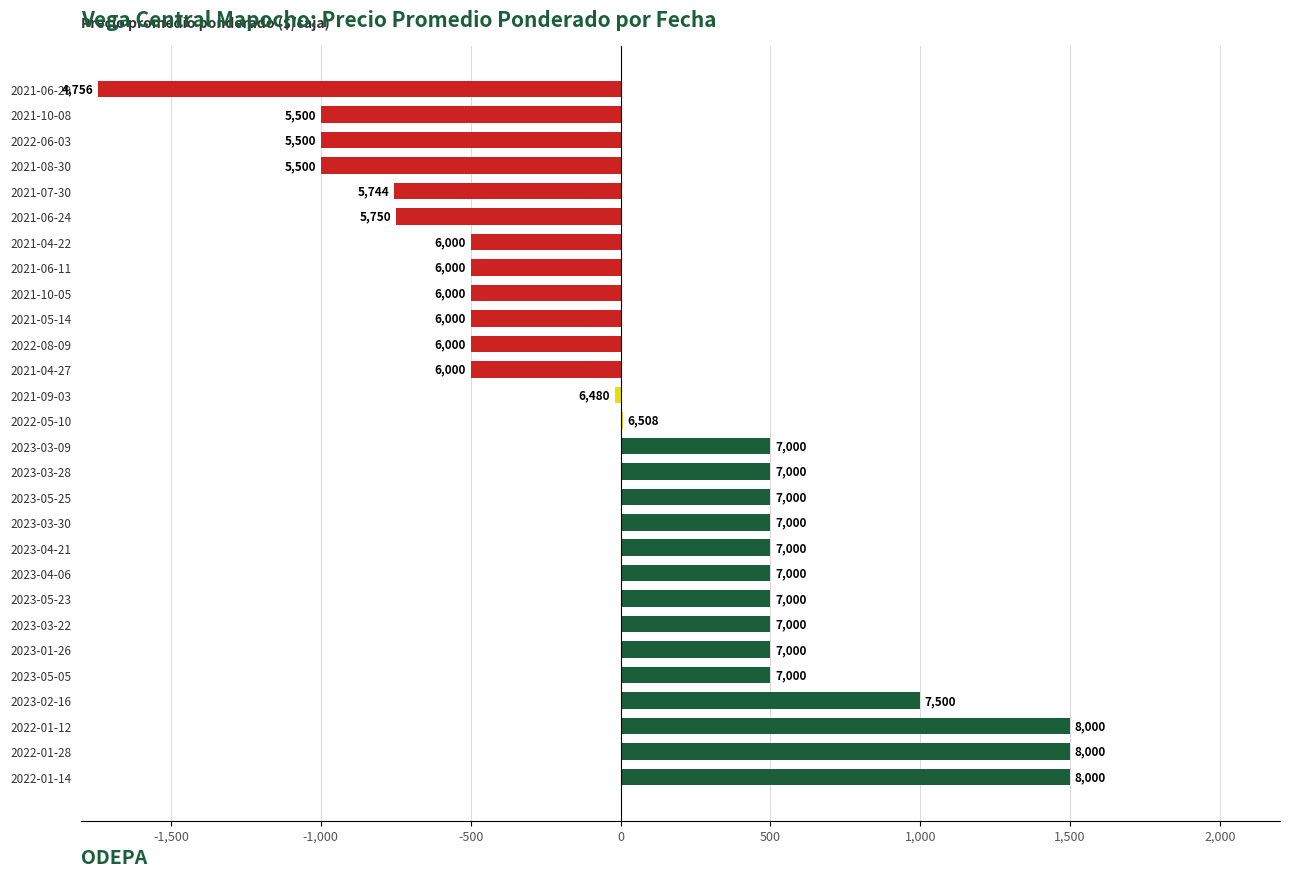

How many values are below zero?

13